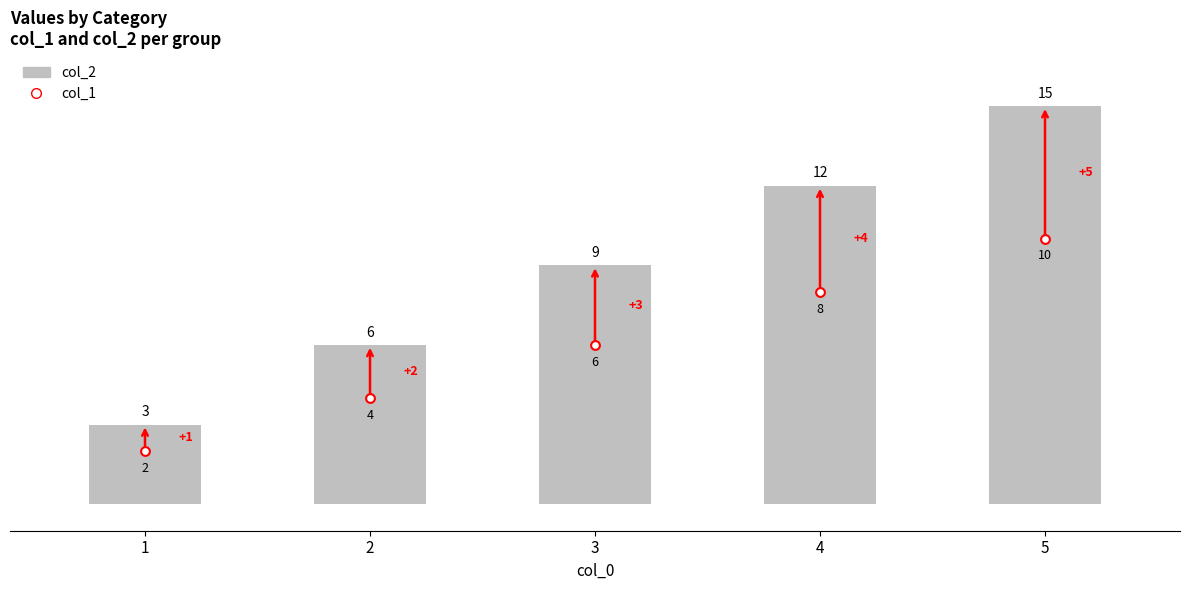

What are all the series names shown in the legend?

col_2, col_1